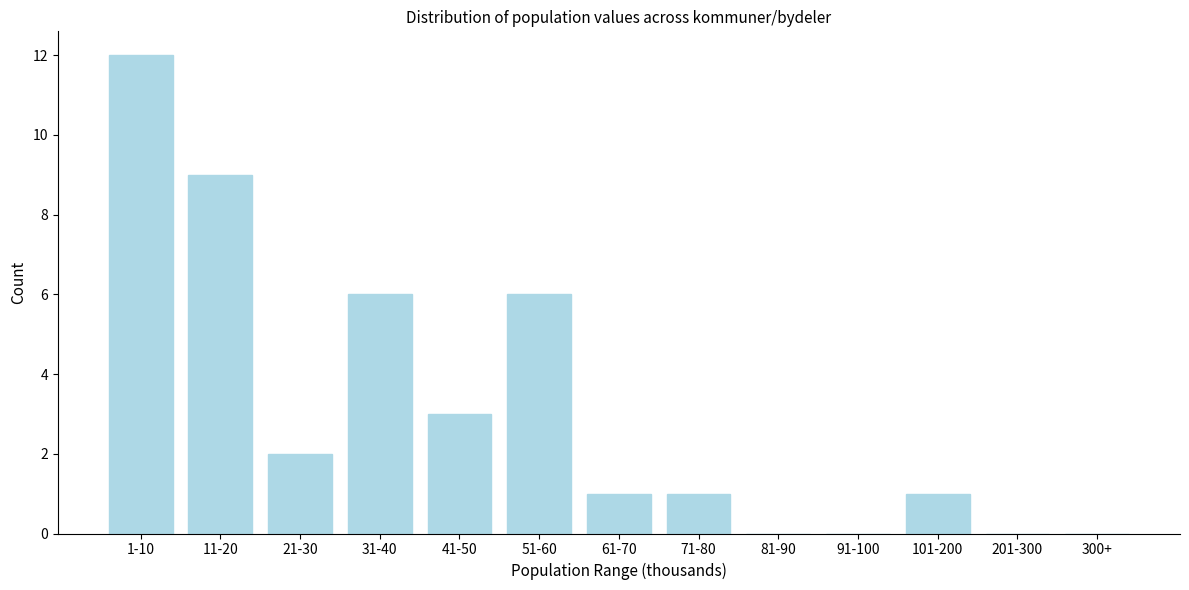

Reading left to right, list all the values displayed in this chart.

1-10=12	11-20=9	21-30=2	31-40=6	41-50=3	51-60=6	61-70=1	71-80=1	81-90=0	91-100=0	101-200=1	201-300=0	300+=0